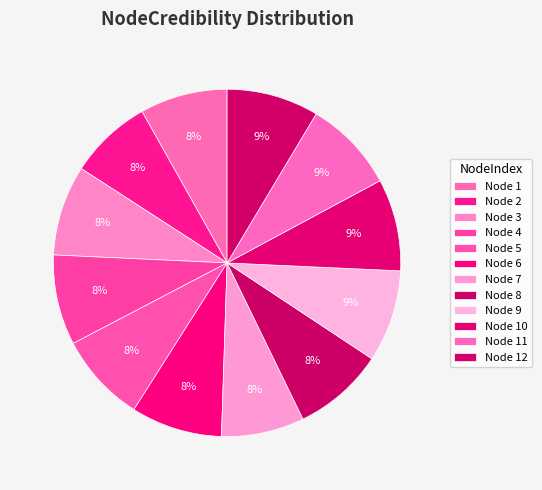

How many slices are in this pie chart?

12